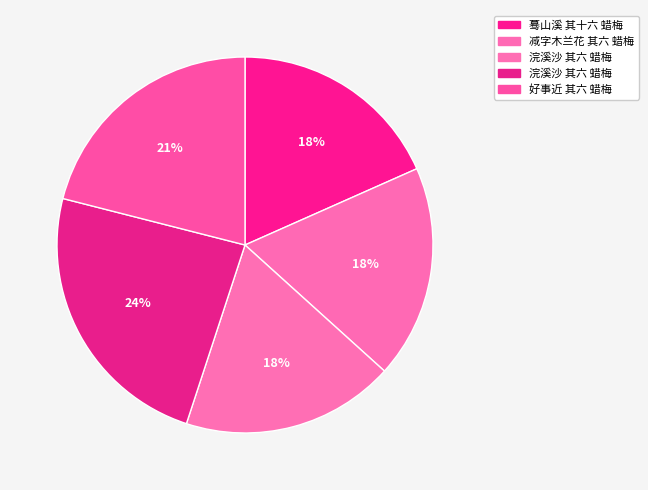

Rank the categories by value from lowest to highest.

浣溪沙 其六 蜡梅, 减字木兰花 其六 蜡梅, 蓦山溪 其十六 蜡梅, 好事近 其六 蜡梅, 浣溪沙 其六 蜡梅